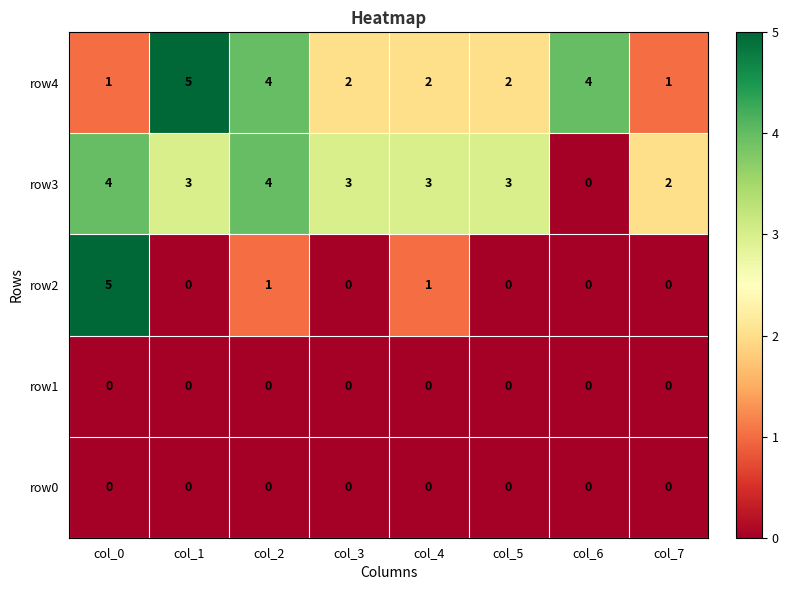

What is the total value across all series at col_6?

4